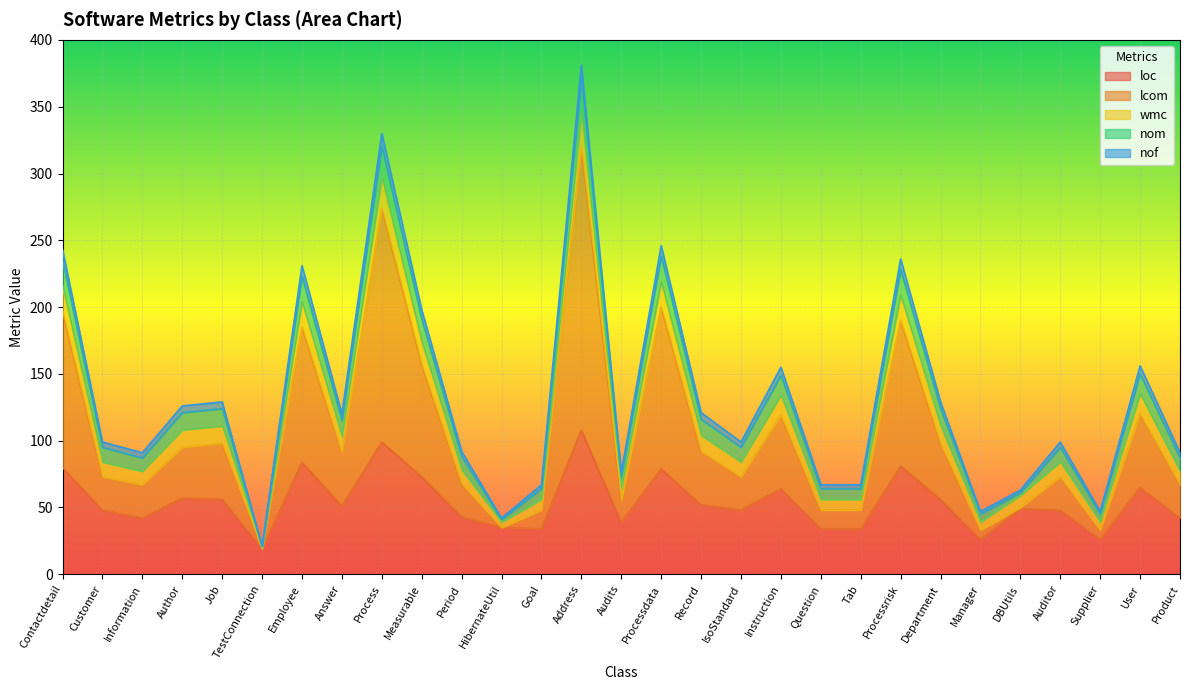

Which series has the largest range (max minus min)?

lcom